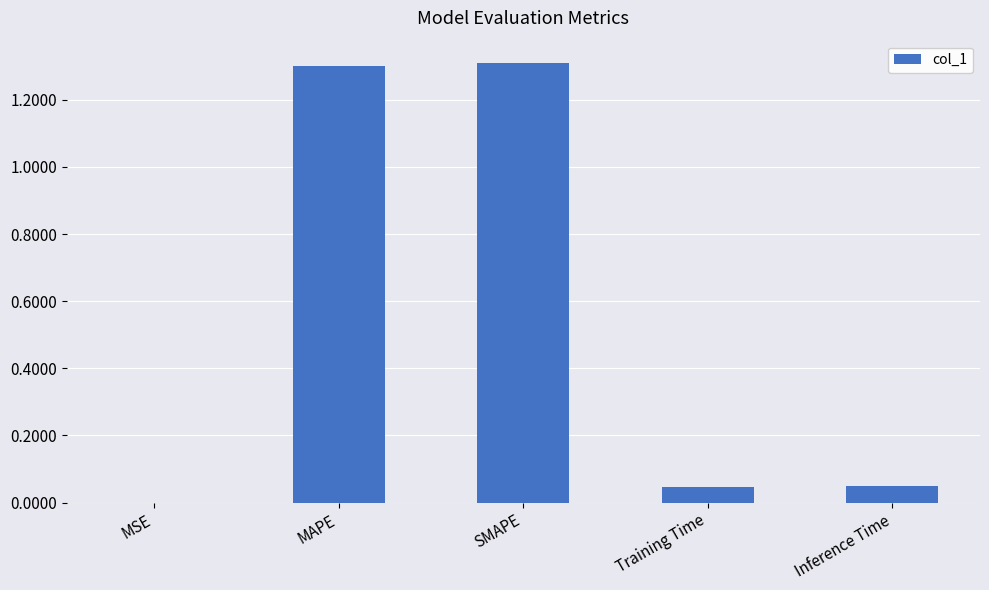

Are the bars horizontal?

No